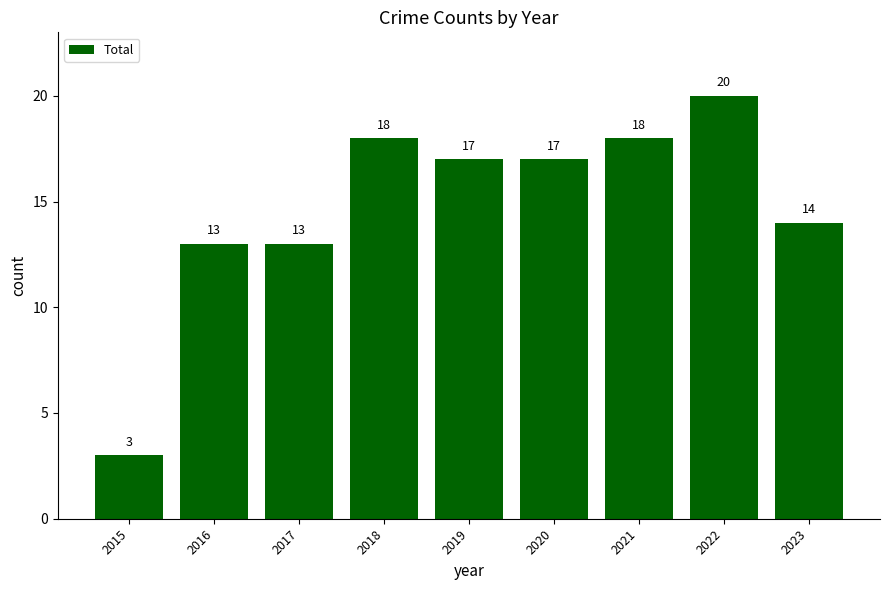

What is the sum of all values?

133